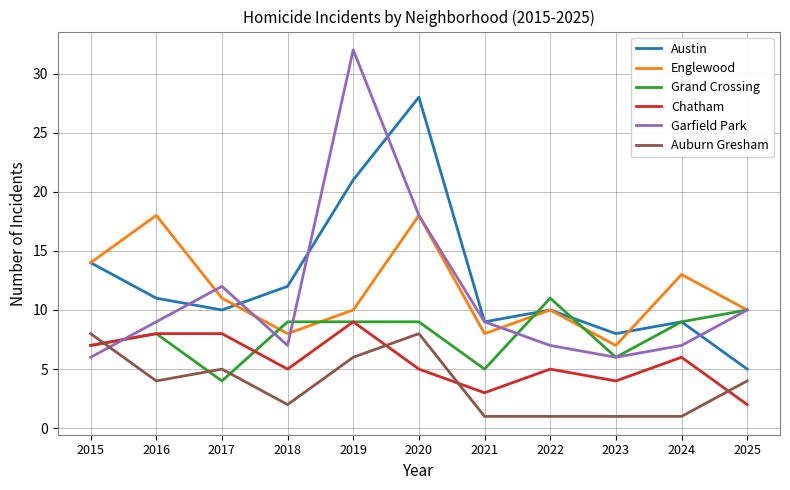

Which series has the largest total across all categories?

Austin